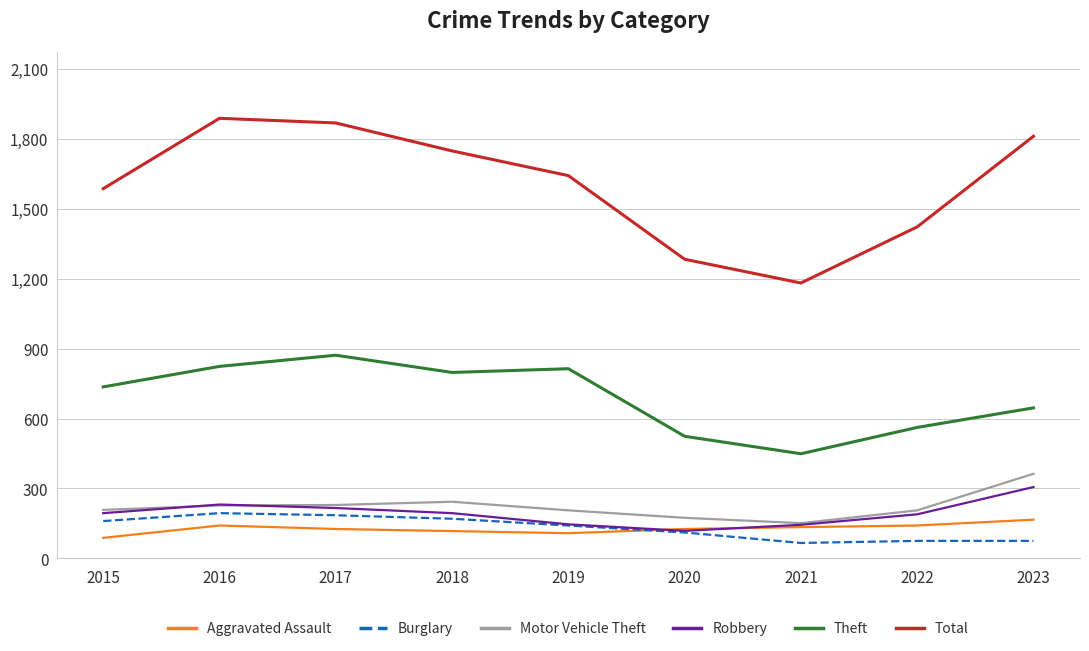

What is the highest value of the Aggravated Assault series?

166